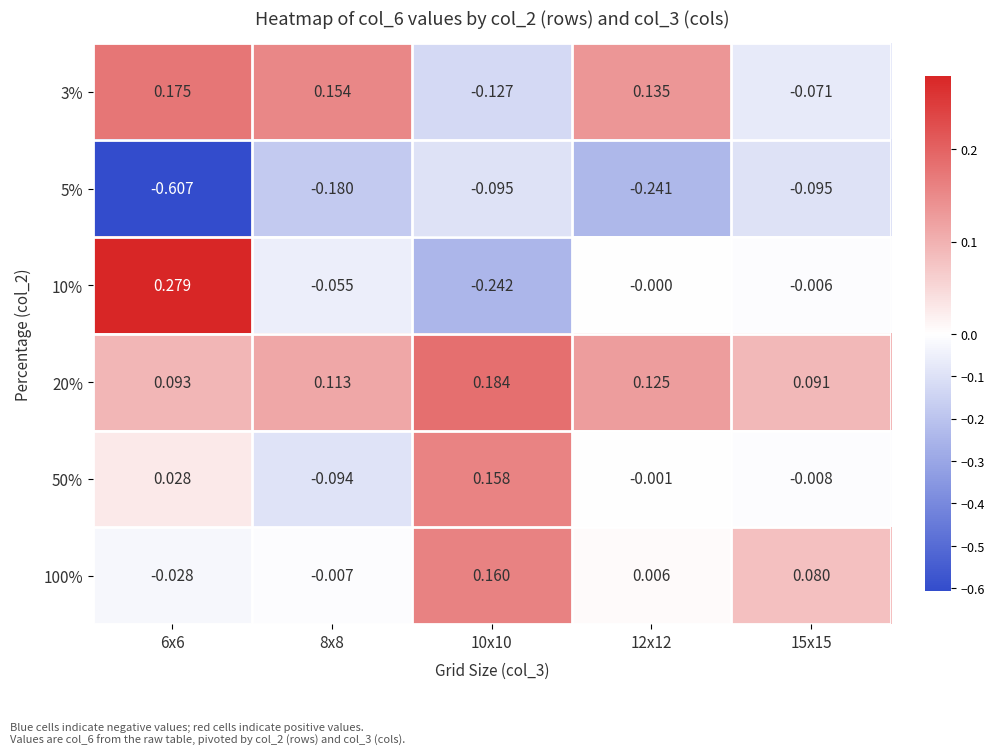

How many distinct data groups are displayed?

6